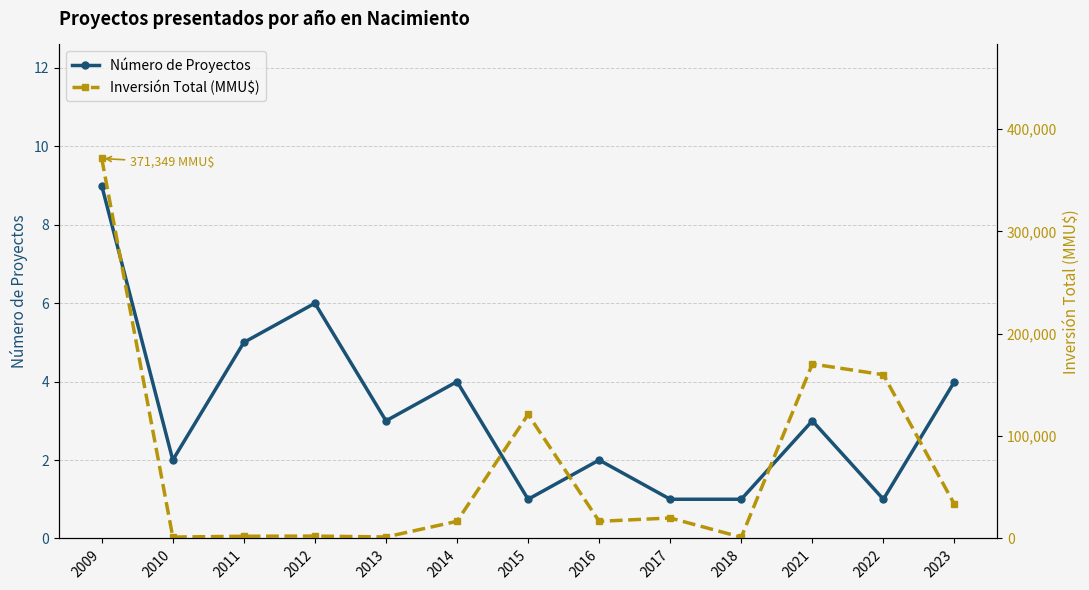

Reading right to left, extract all data points from this chart.

Número de Proyectos: 4	1	3	1	1	2	1	4	3	6	5	2	9
Inversión Total (MMU$): 33283	160000	170477	1200	20000	16750	121200	16760	1450	2306	2150	1350	371349